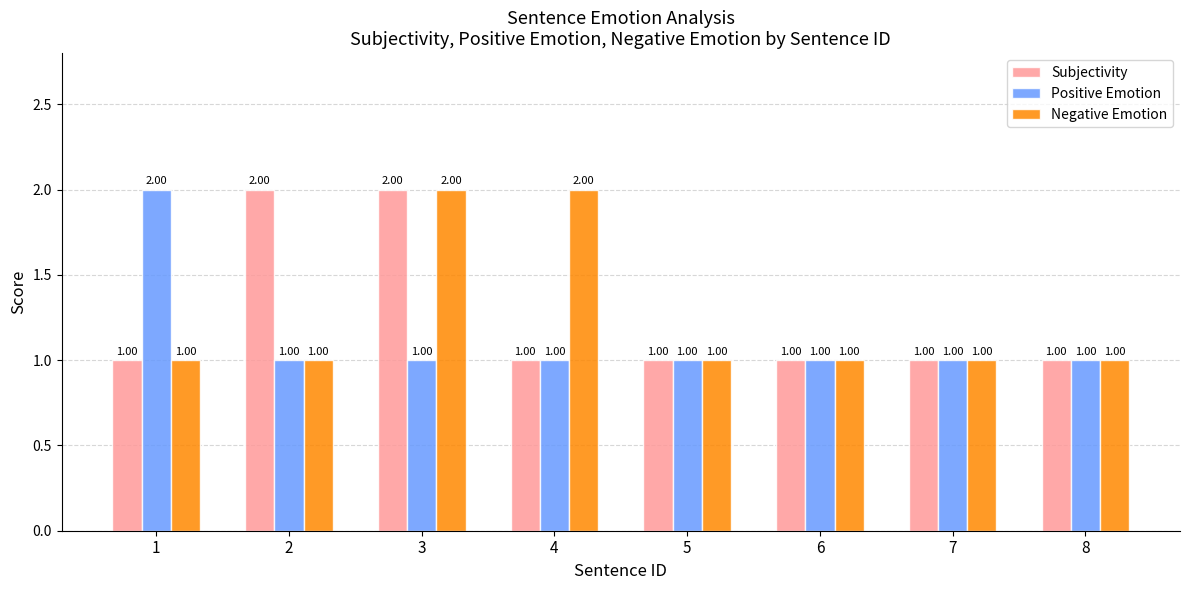

How many bars are there in total?

24